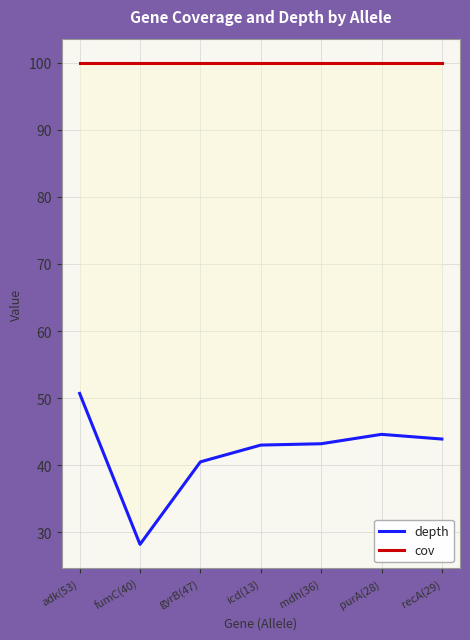

Which series has the largest total across all categories?

cov